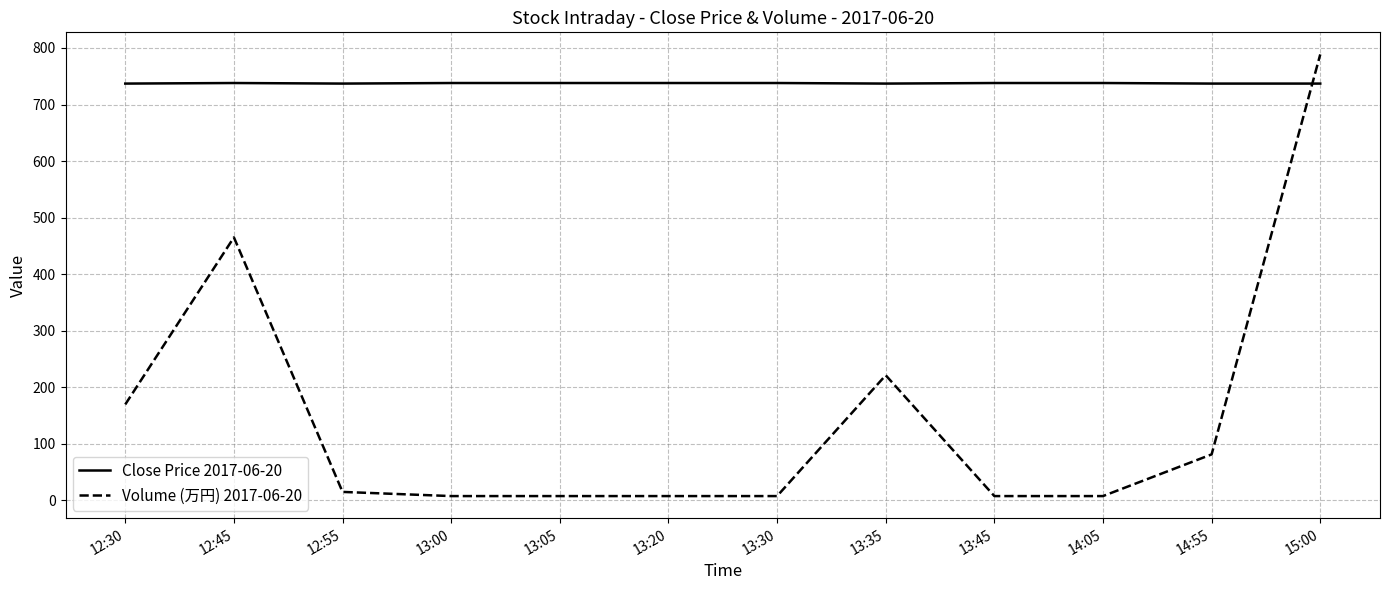

The Close Price 2017-06-20 series shows 738.0 at 13:30. True or false?

True